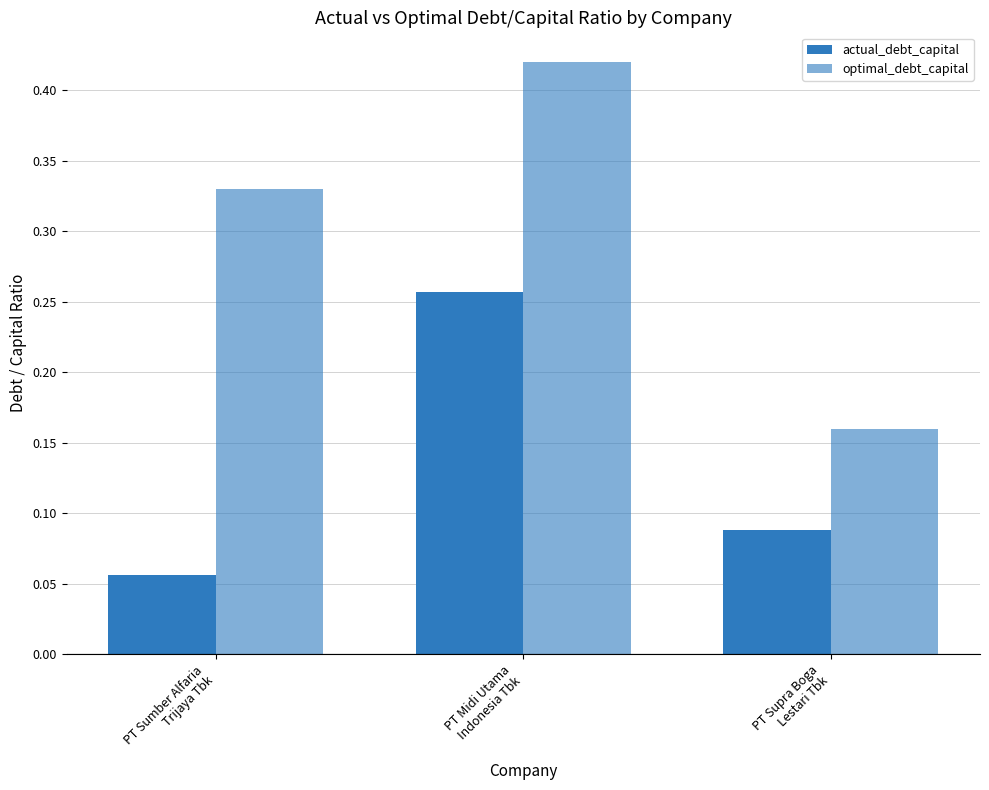

Count the number of data series in this chart.

2